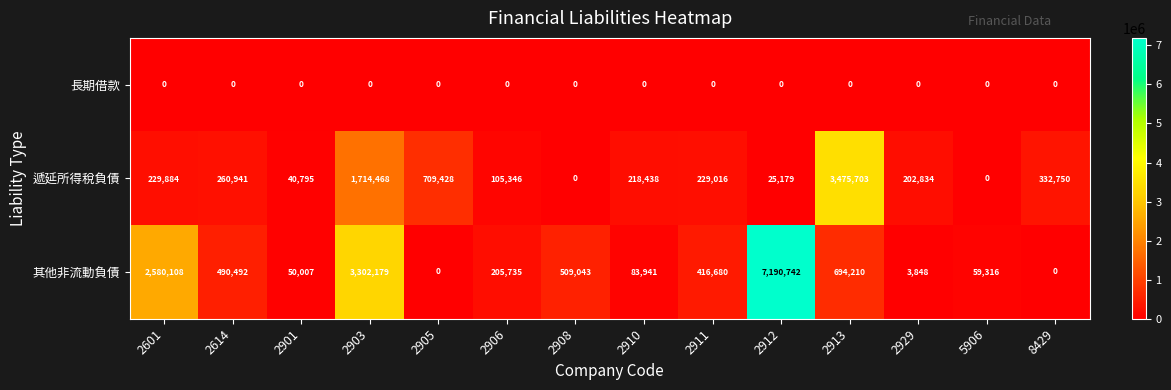

At which category is the sum across all series the highest?

2912